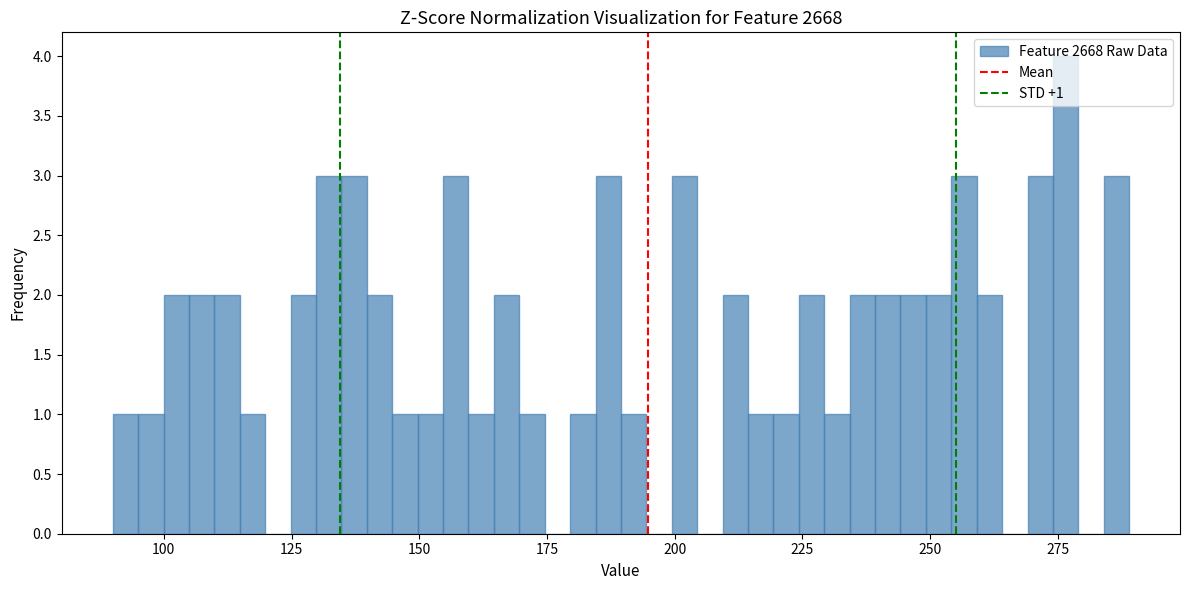

Around what value on the x-axis is the tallest bar? Give the approximate position of its centre, as read against the axis.

275